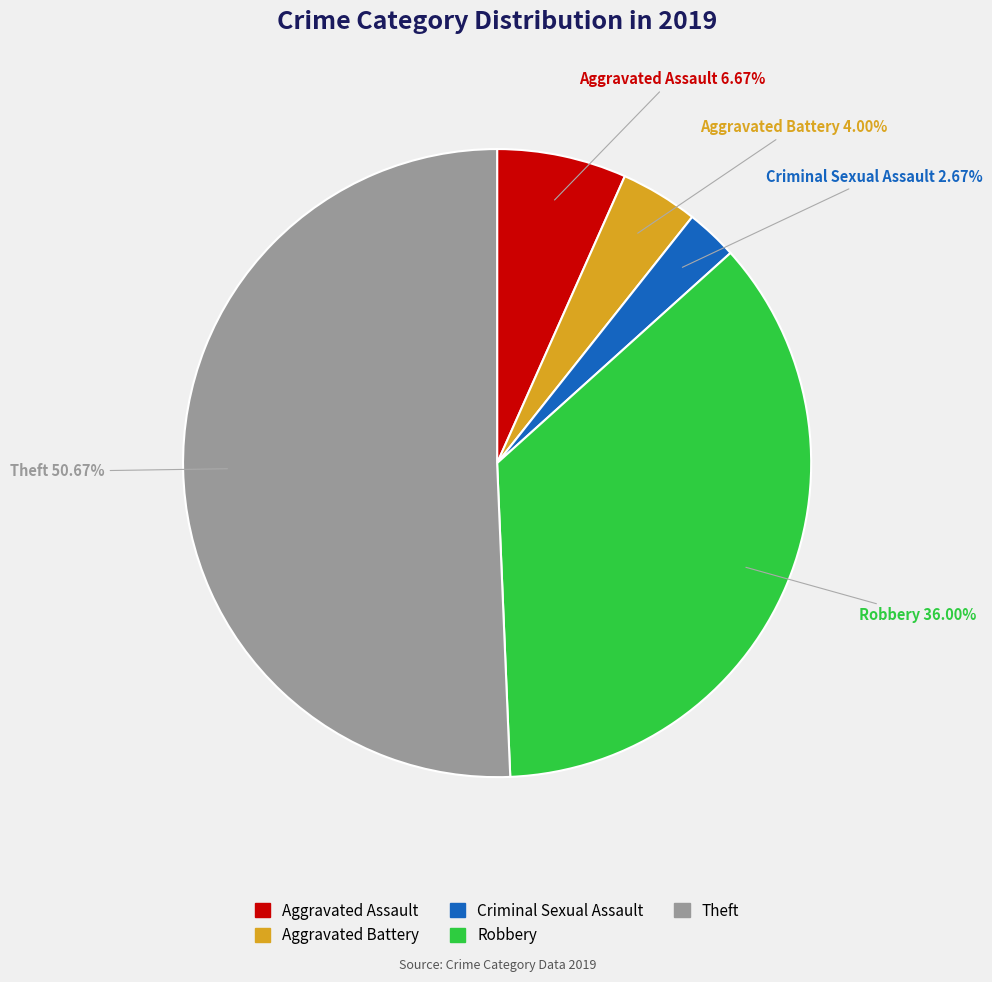

Rank the categories by value from highest to lowest.

Theft, Robbery, Aggravated Assault, Aggravated Battery, Criminal Sexual Assault